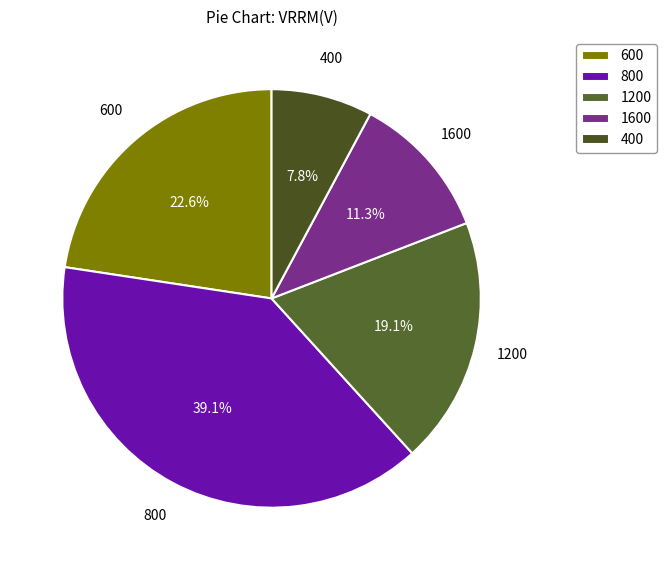

To the nearest percent, what percentage of the pie is 1200?

19%